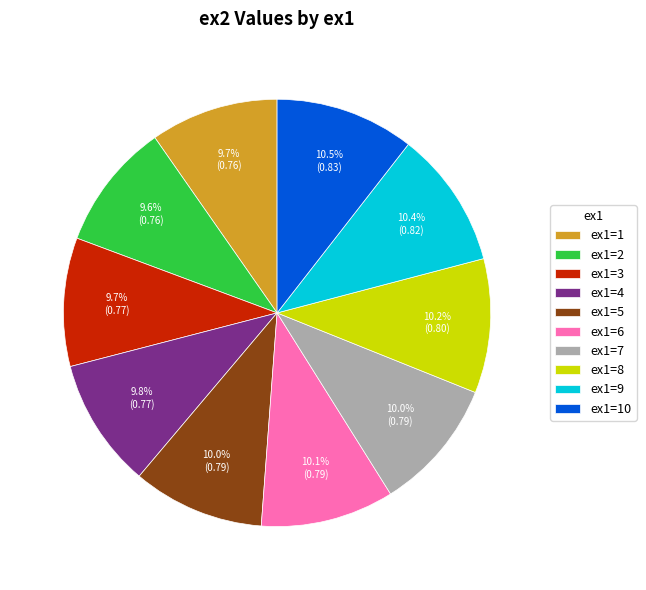

Does any single category account for the majority?

No